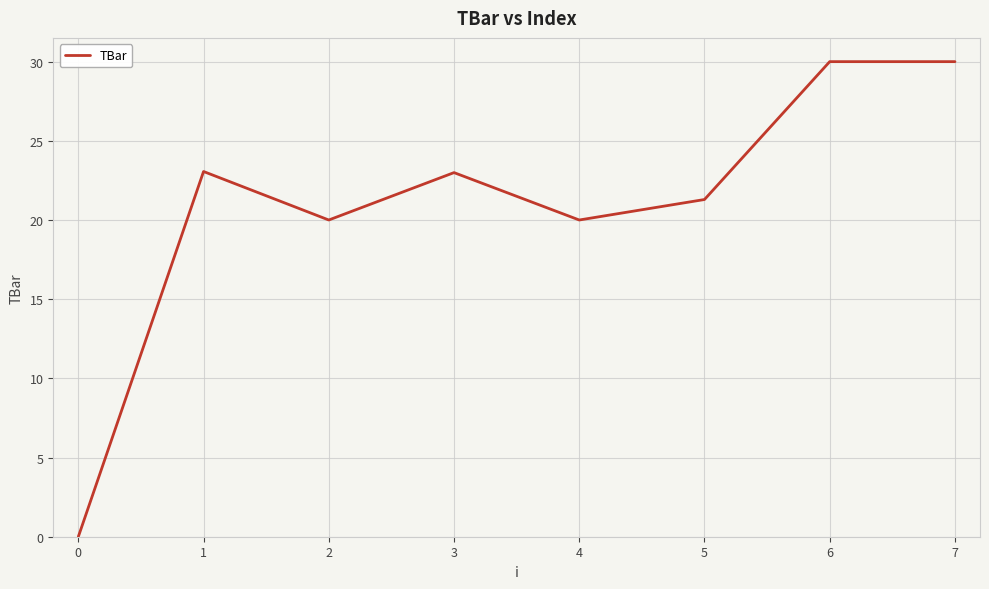

What is the approximate value at 6?

30.0